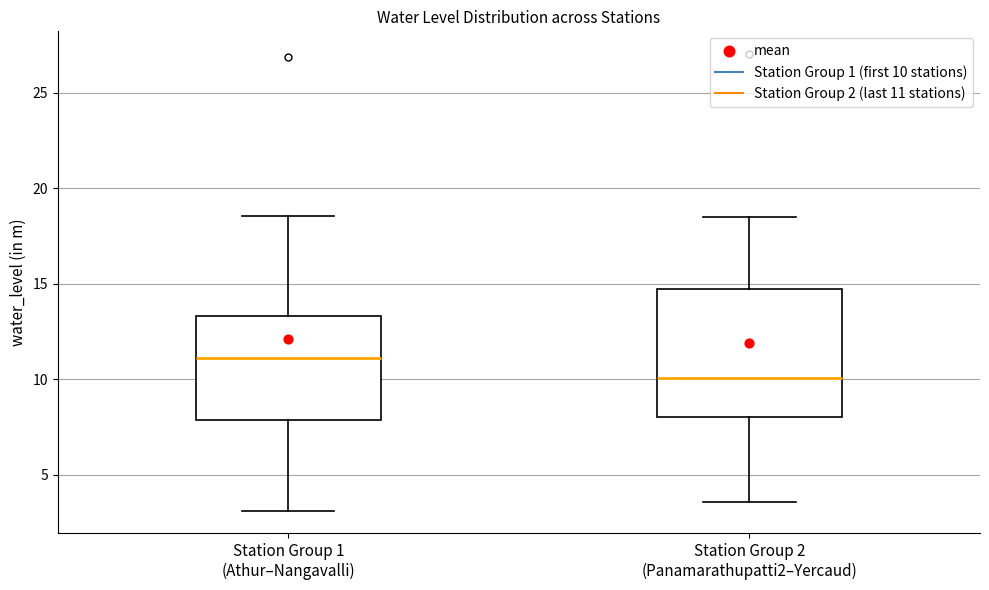

Where is the upper edge of the box for Station Group 1 (Athur–Nangavalli) on the y-axis? The values are not printed on the chart, so give them approximately, as read against the axis.

13.5